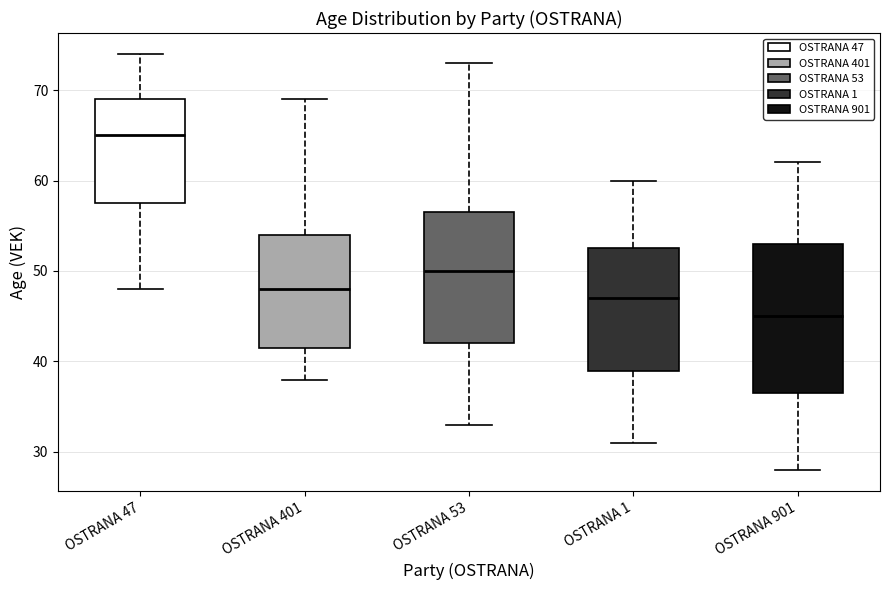

Which box's median line is the highest?

OSTRANA 47